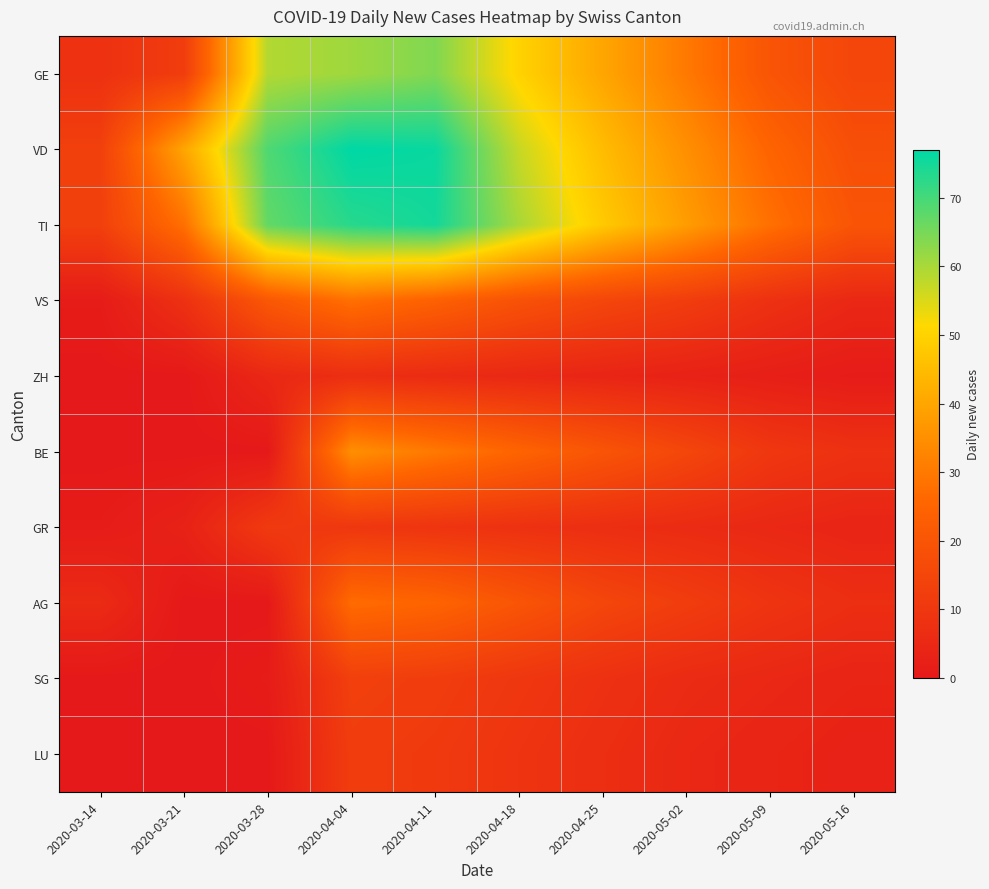

Reading right to left, transcribe all the data shown in this chart.

GE: 2020-05-16=15	2020-05-09=20	2020-05-02=30	2020-04-25=40	2020-04-18=50	2020-04-11=64	2020-04-04=61	2020-03-28=59	2020-03-21=12	2020-03-14=8
VD: 2020-05-16=18	2020-05-09=25	2020-05-02=35	2020-04-25=45	2020-04-18=57	2020-04-11=76	2020-04-04=77	2020-03-28=69	2020-03-21=40	2020-03-14=13
TI: 2020-05-16=20	2020-05-09=28	2020-05-02=38	2020-04-25=48	2020-04-18=60	2020-04-11=75	2020-04-04=73	2020-03-28=67	2020-03-21=28	2020-03-14=13
VS: 2020-05-16=5	2020-05-09=8	2020-05-02=12	2020-04-25=15	2020-04-18=19	2020-04-11=24	2020-04-04=28	2020-03-28=21	2020-03-21=8	2020-03-14=1
ZH: 2020-05-16=1	2020-05-09=2	2020-05-02=3	2020-04-25=4	2020-04-18=5	2020-04-11=6	2020-04-04=7	2020-03-28=5	2020-03-21=0	2020-03-14=0
BE: 2020-05-16=8	2020-05-09=10	2020-05-02=15	2020-04-25=20	2020-04-18=25	2020-04-11=30	2020-04-04=35	2020-03-28=0	2020-03-21=0	2020-03-14=0
GR: 2020-05-16=4	2020-05-09=5	2020-05-02=6	2020-04-25=7	2020-04-18=8	2020-04-11=9	2020-04-04=10	2020-03-28=11	2020-03-21=3	2020-03-14=1
AG: 2020-05-16=7	2020-05-09=9	2020-05-02=12	2020-04-25=15	2020-04-18=20	2020-04-11=25	2020-04-04=27	2020-03-28=0	2020-03-21=0	2020-03-14=6
SG: 2020-05-16=4	2020-05-09=5	2020-05-02=6	2020-04-25=8	2020-04-18=10	2020-04-11=12	2020-04-04=13	2020-03-28=1	2020-03-21=0	2020-03-14=0
LU: 2020-05-16=3	2020-05-09=4	2020-05-02=5	2020-04-25=7	2020-04-18=9	2020-04-11=11	2020-04-04=12	2020-03-28=0	2020-03-21=0	2020-03-14=0